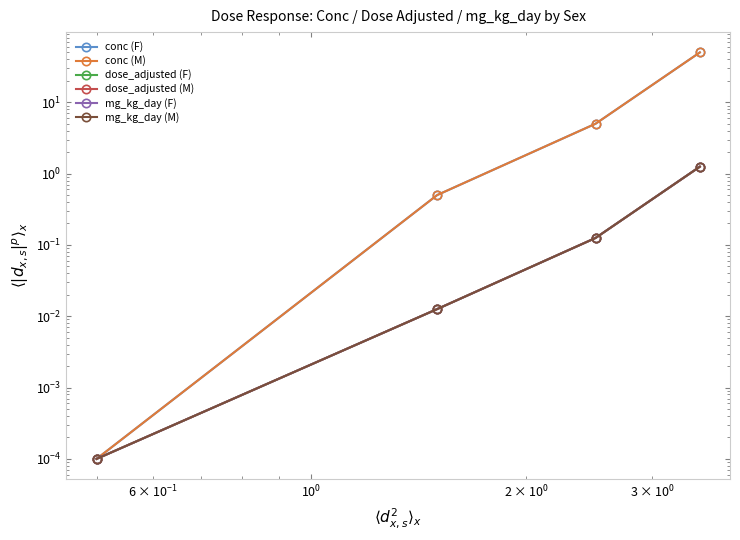

How many data points in conc (F) are less than 5?

2